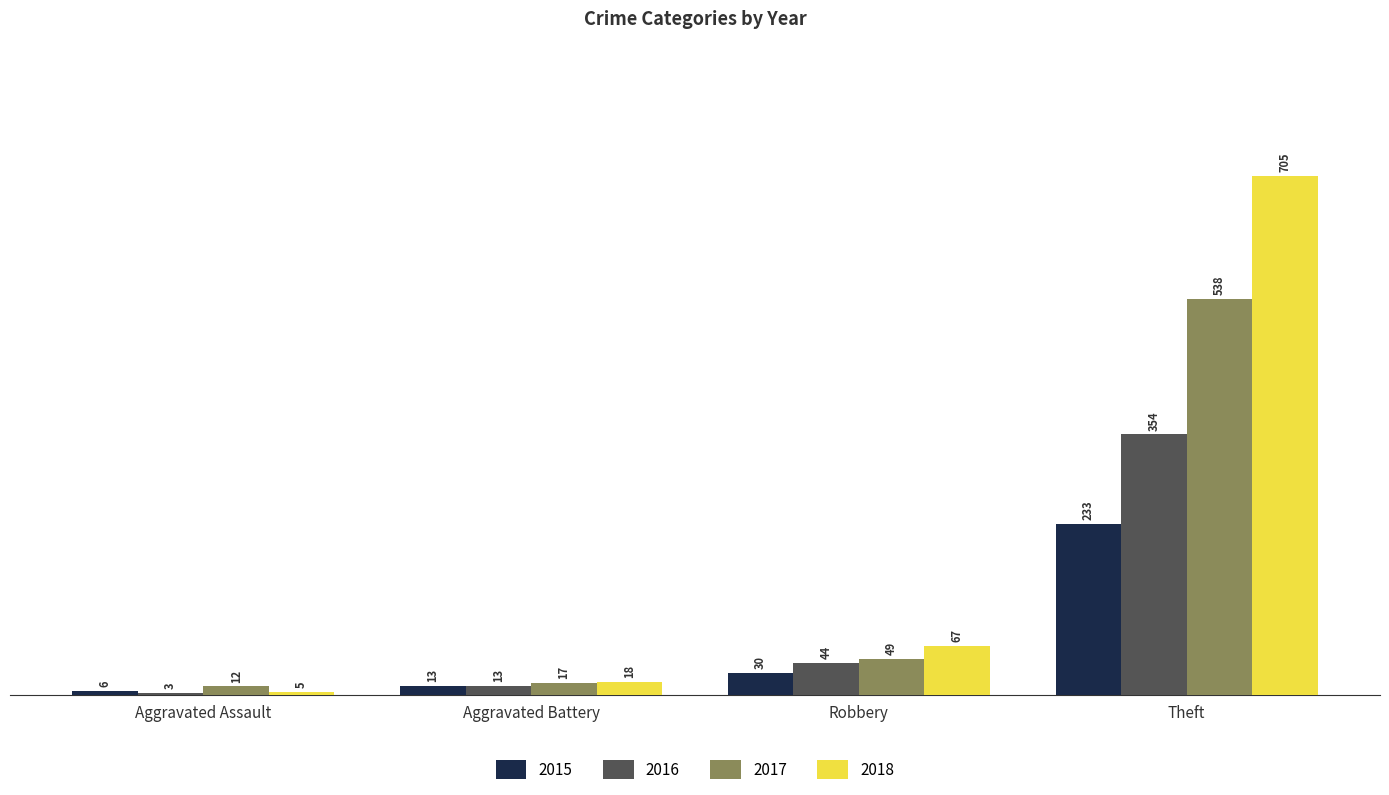

How many data points in 2015 are less than 30?

2